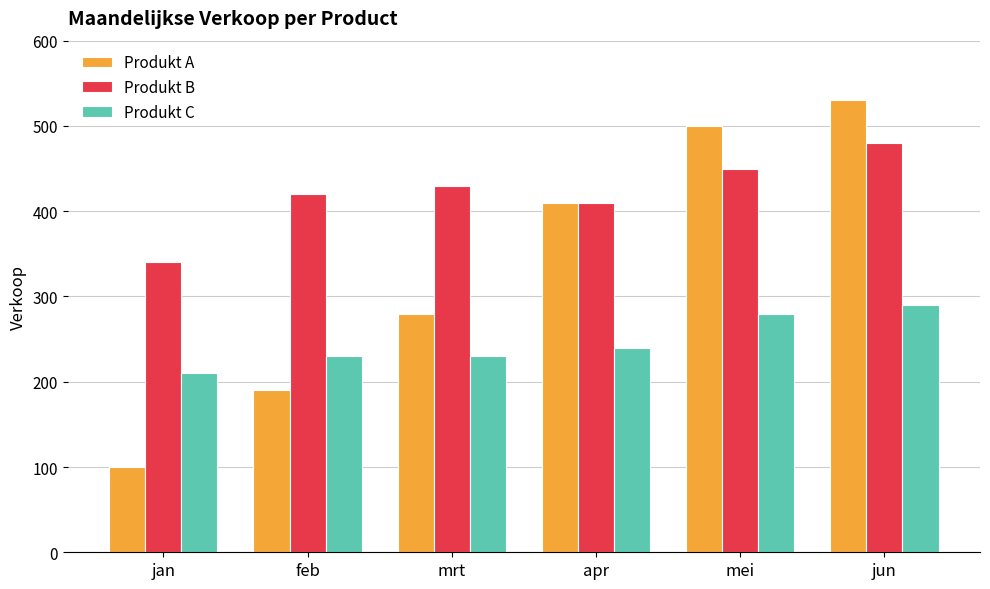

Rank the series by their maximum value, from lowest to highest.

Produkt C, Produkt B, Produkt A